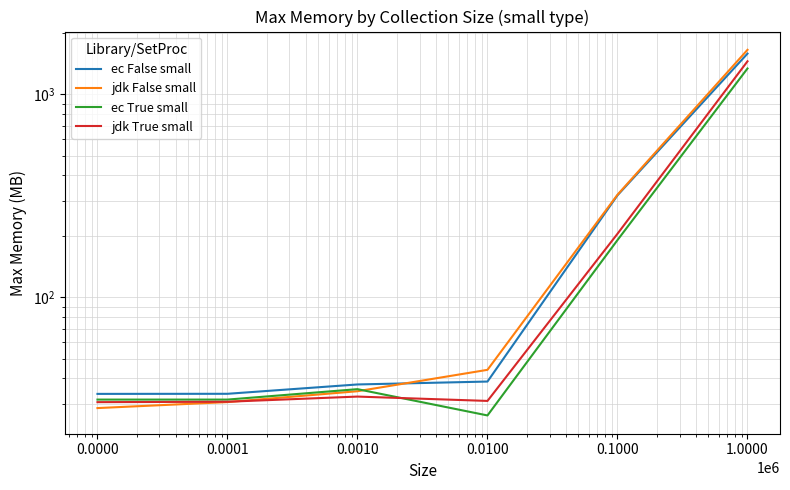

Between 0.1000 and 1.0000, which series saw the biggest shift?

jdk False small